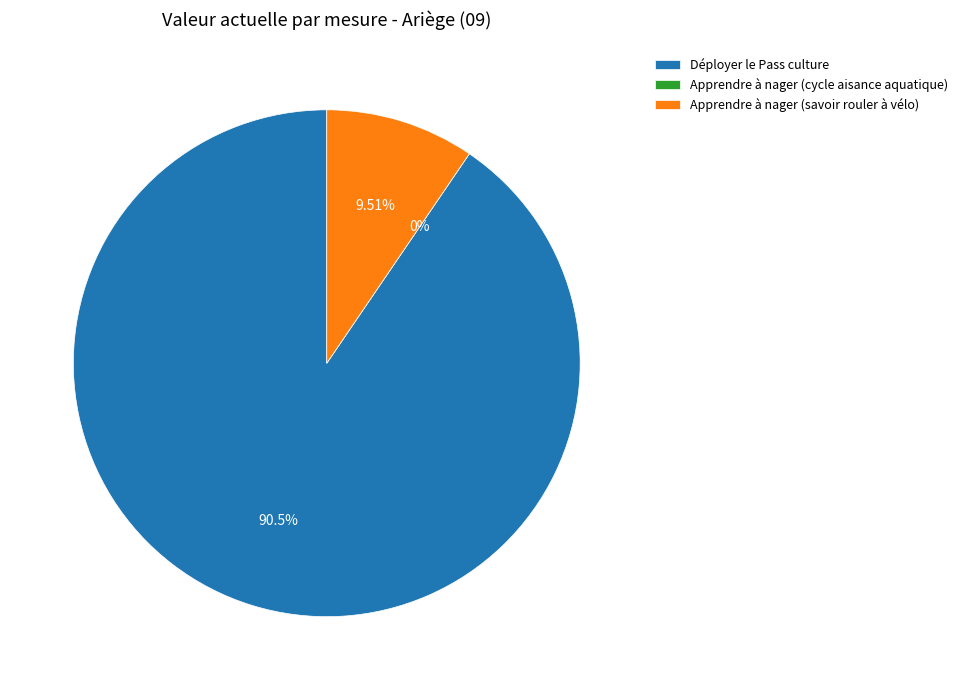

What is the change in value from Apprendre à nager (cycle aisance aquatique) to Apprendre à nager (savoir rouler à vélo)?

+76